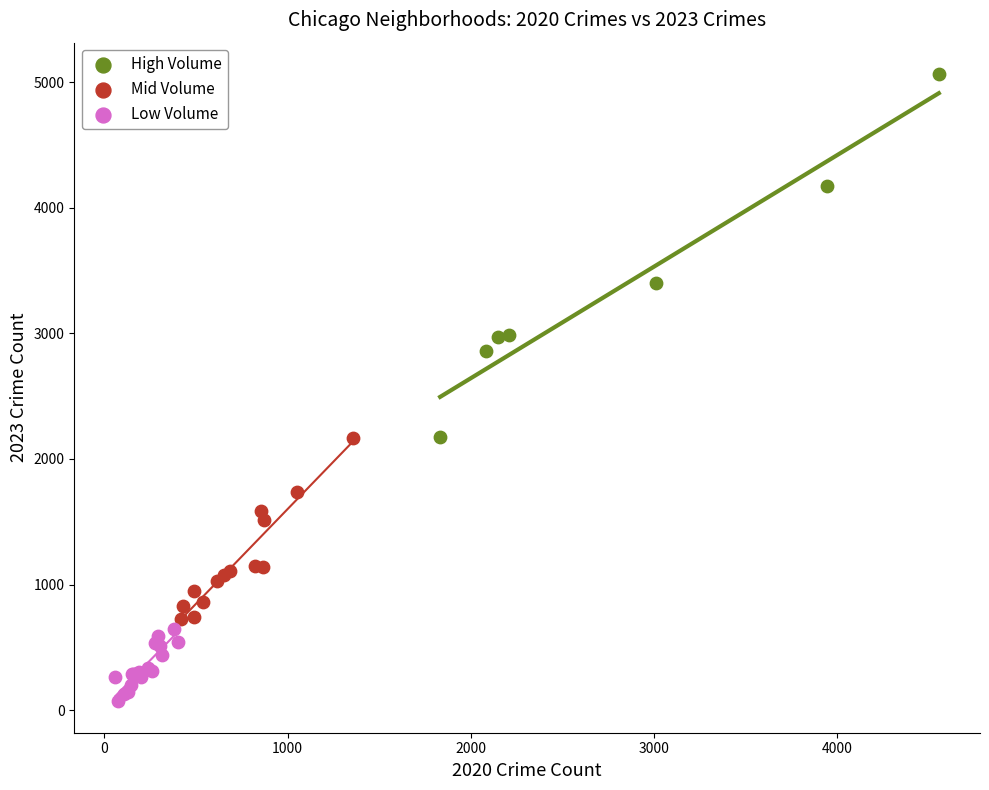

Which series has the largest Y range (max minus min)?

High Volume